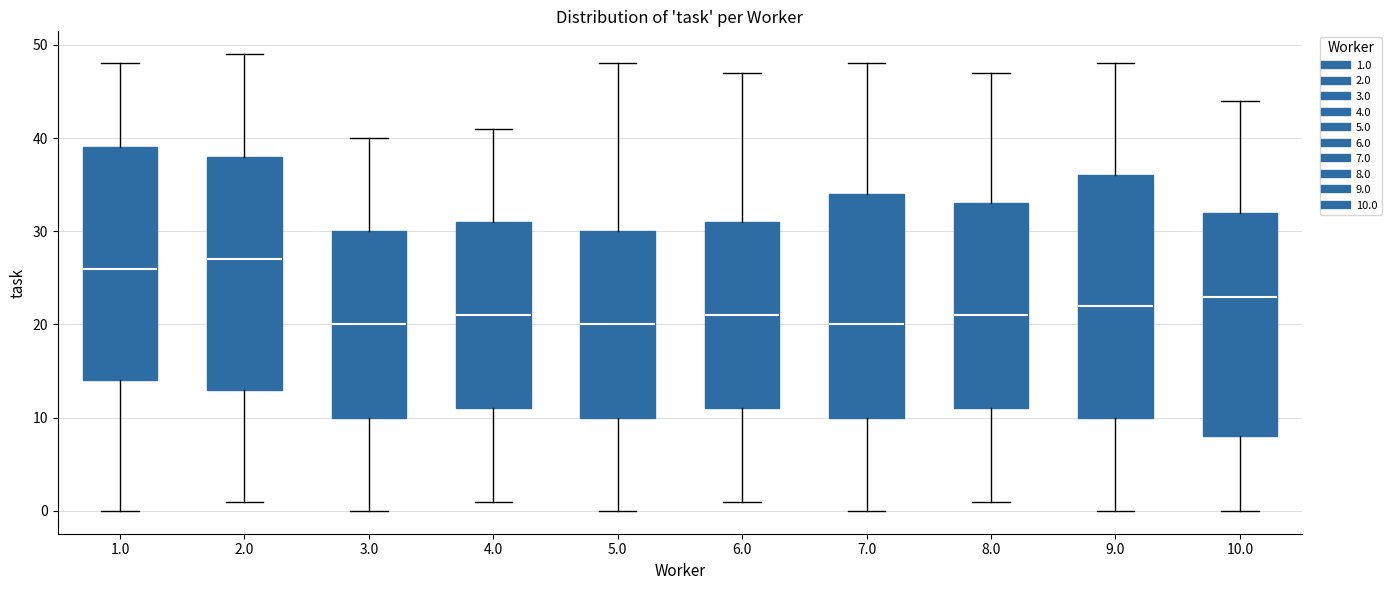

Which box is the tallest, from its lower edge to its upper edge?

9.0